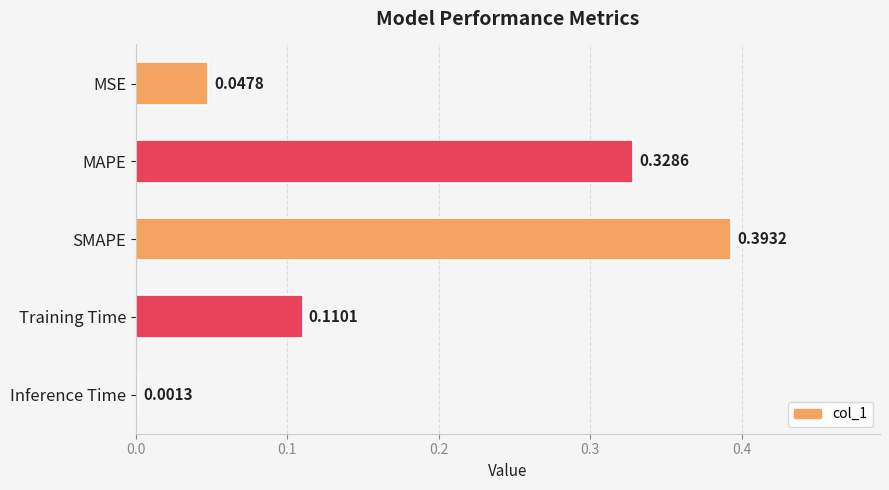

What is the change in value from MSE to SMAPE?

+0.3